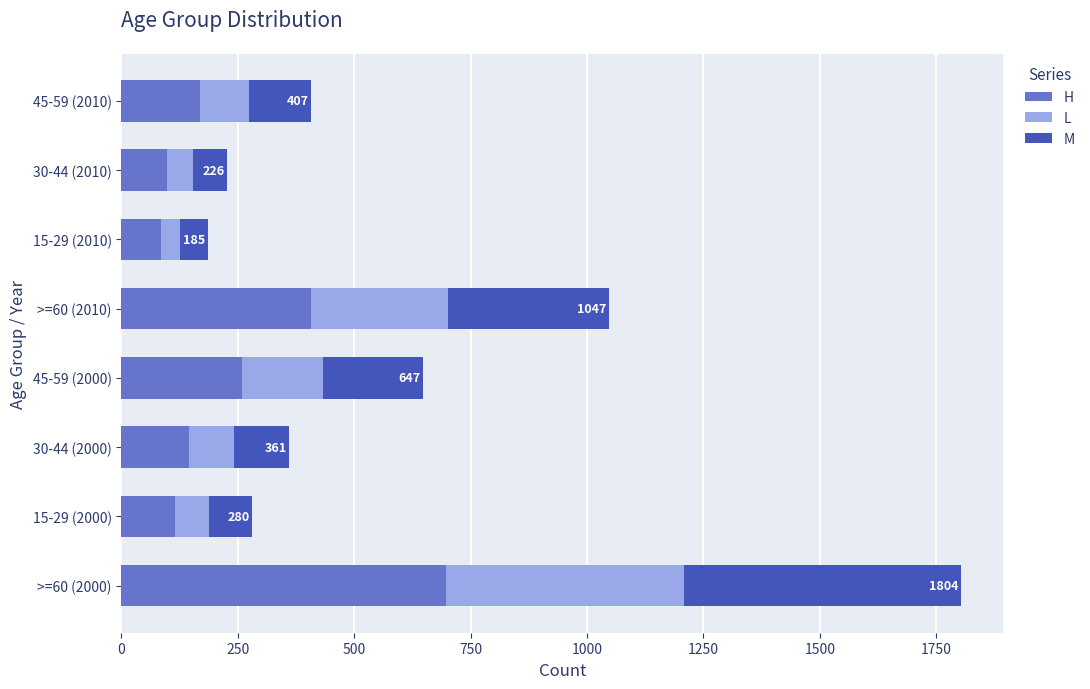

Is it true that H equals 146 at 30-44 (2000)?

True